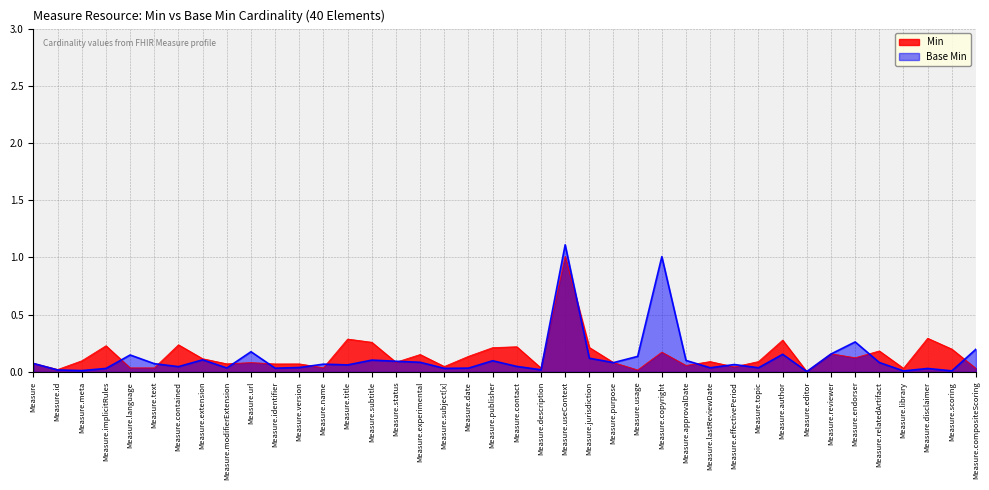

What is the difference between the Base Min values at Measure.useContext and Measure.id?

1.1